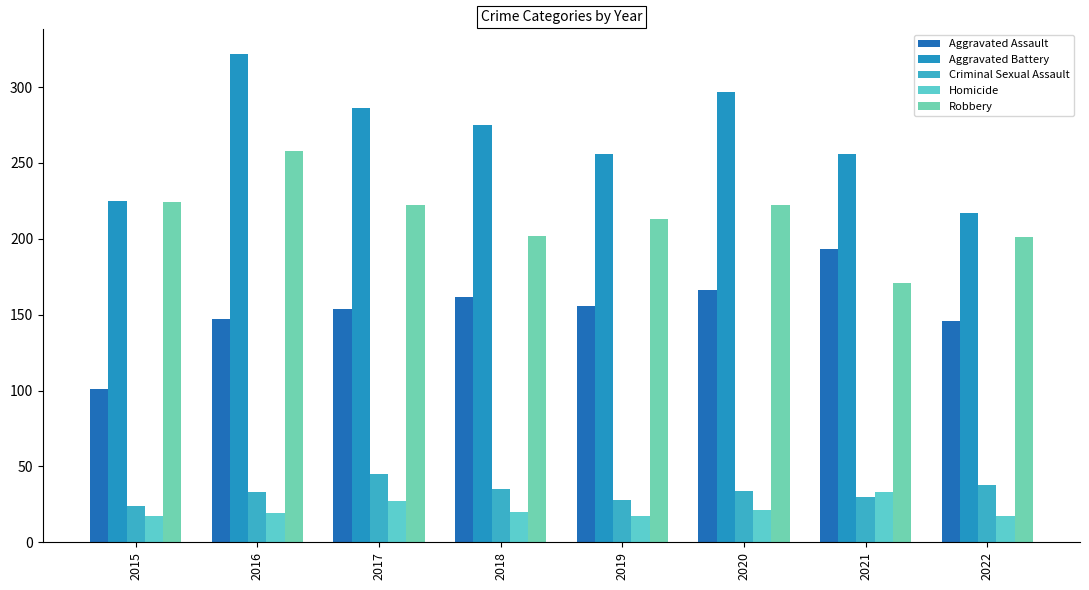

What is the value of the Criminal Sexual Assault bar at the 4th from the left?

35